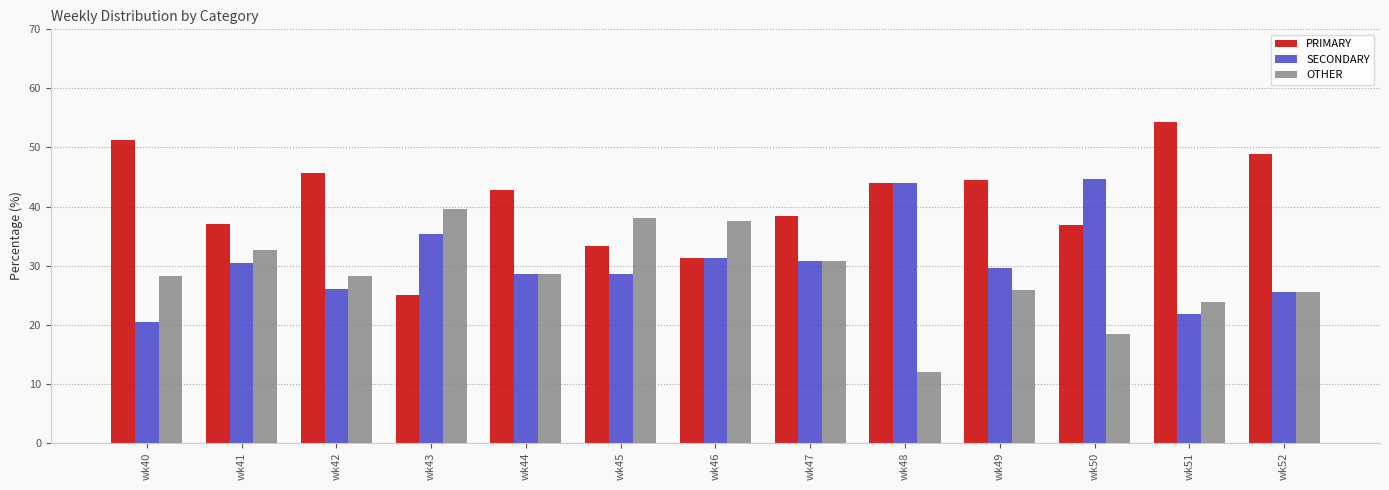

What is the difference between the maximum and minimum values in the OTHER series?

27.6